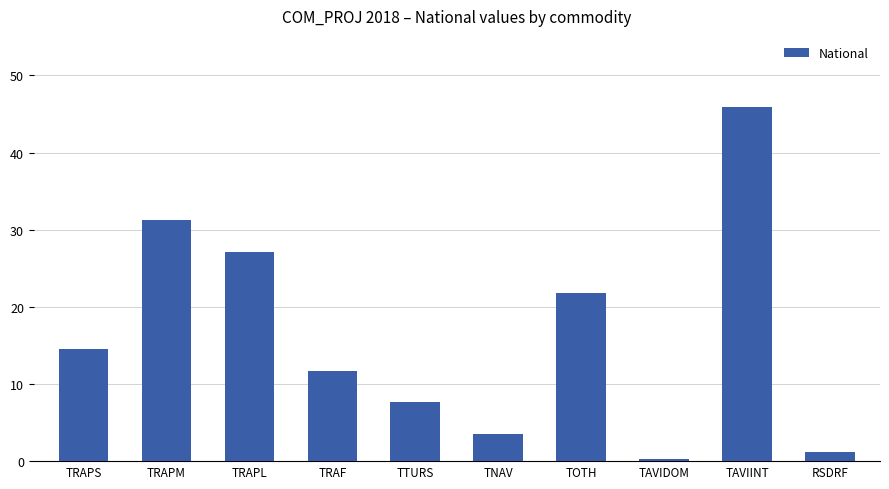

List the labels in order of value, largest first.

TAVIINT, TRAPM, TRAPL, TOTH, TRAPS, TRAF, TTURS, TNAV, RSDRF, TAVIDOM